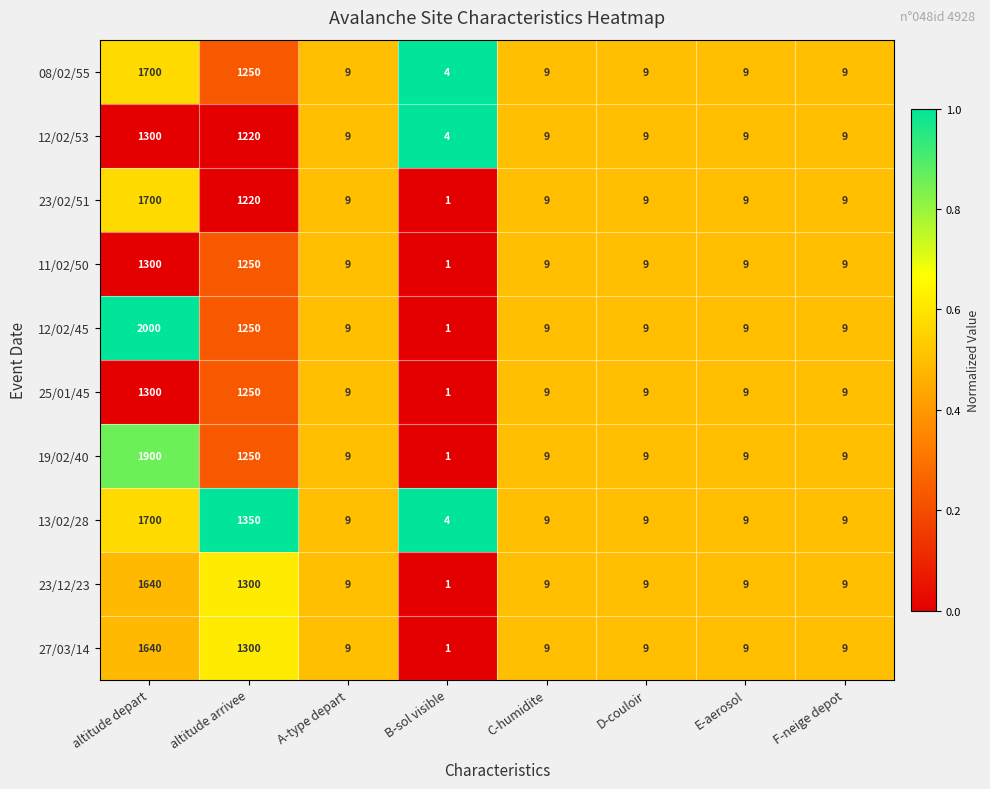

What is the sum of the 27/03/14 values at altitude depart and F-neige depot?

1649